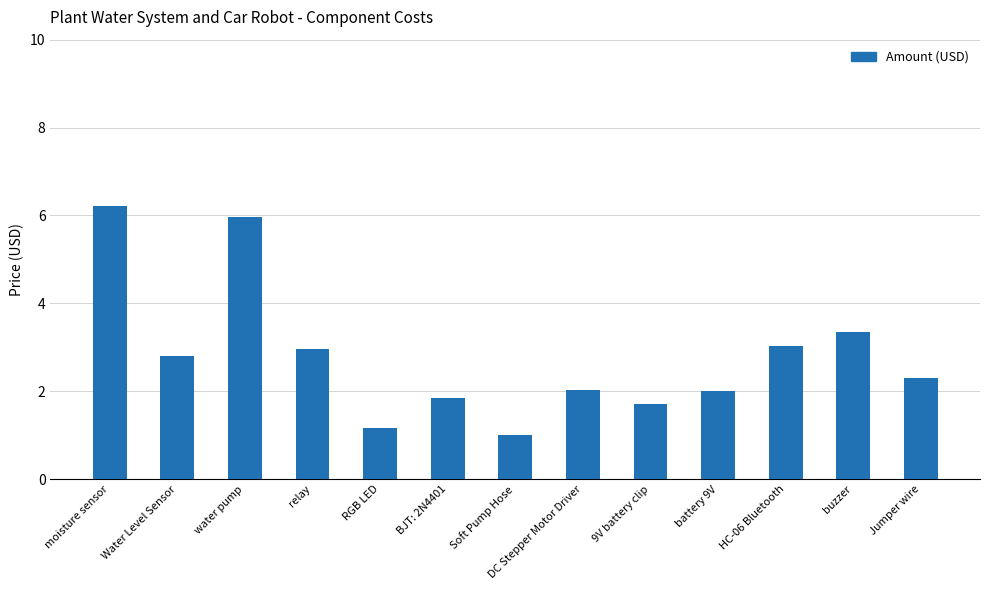

What is the label of the 9th bar from the right?

RGB LED